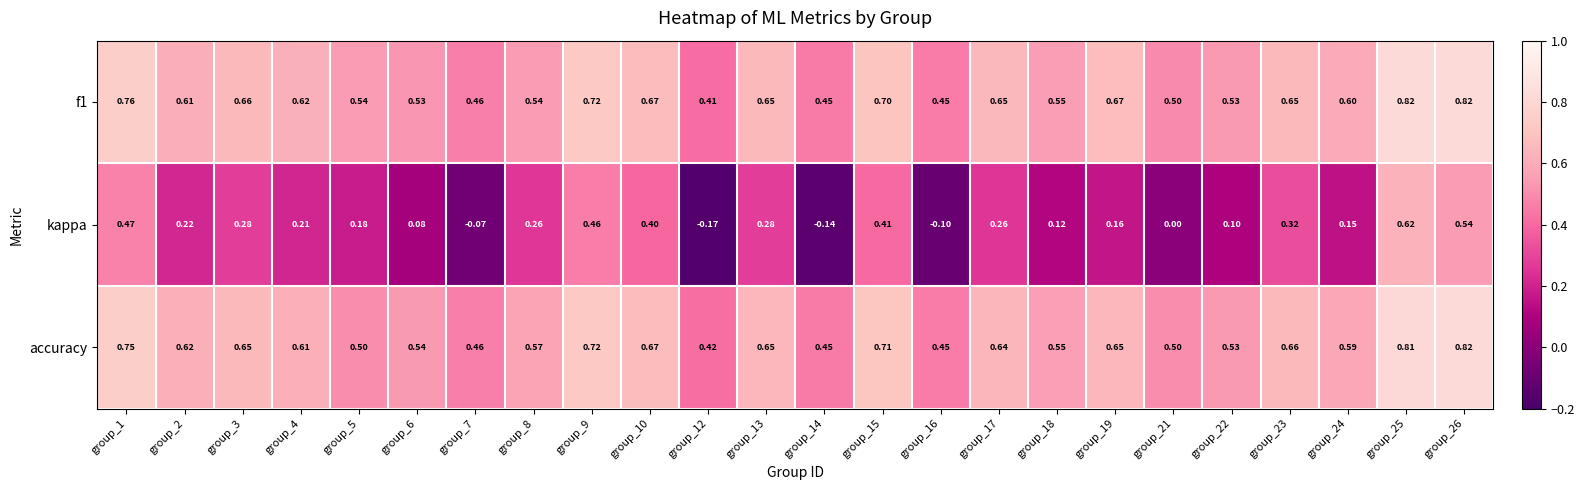

Which series has the largest range (max minus min)?

kappa